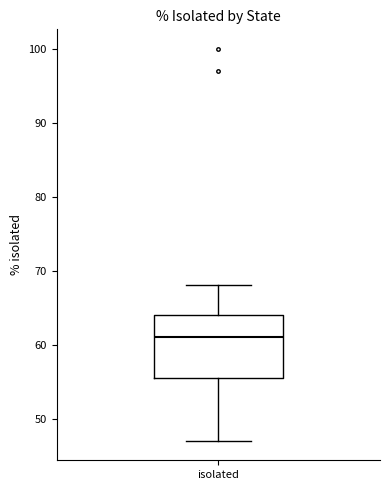

Where does the upper whisker of the box for isolated end on the y-axis? The values are not printed on the chart, so give them approximately, as read against the axis.

68